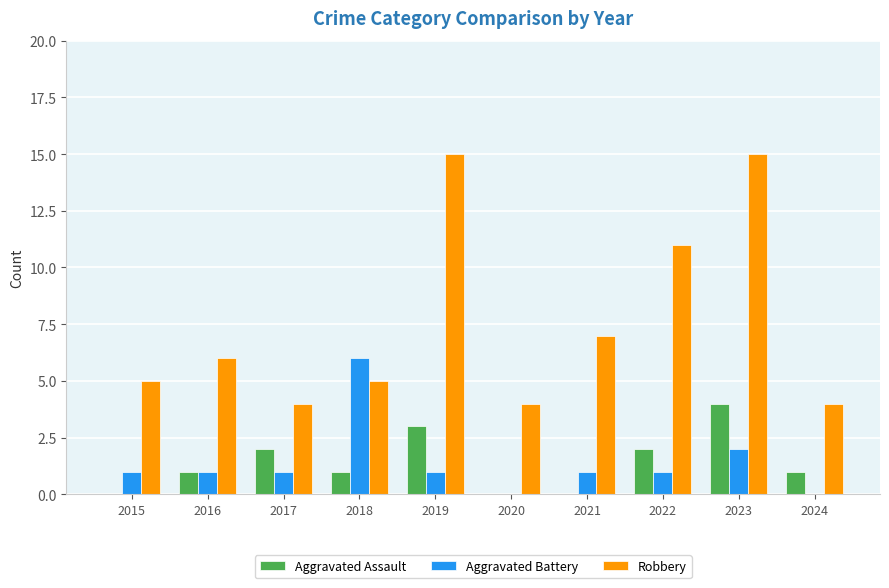

Which series has the largest total across all categories?

Robbery